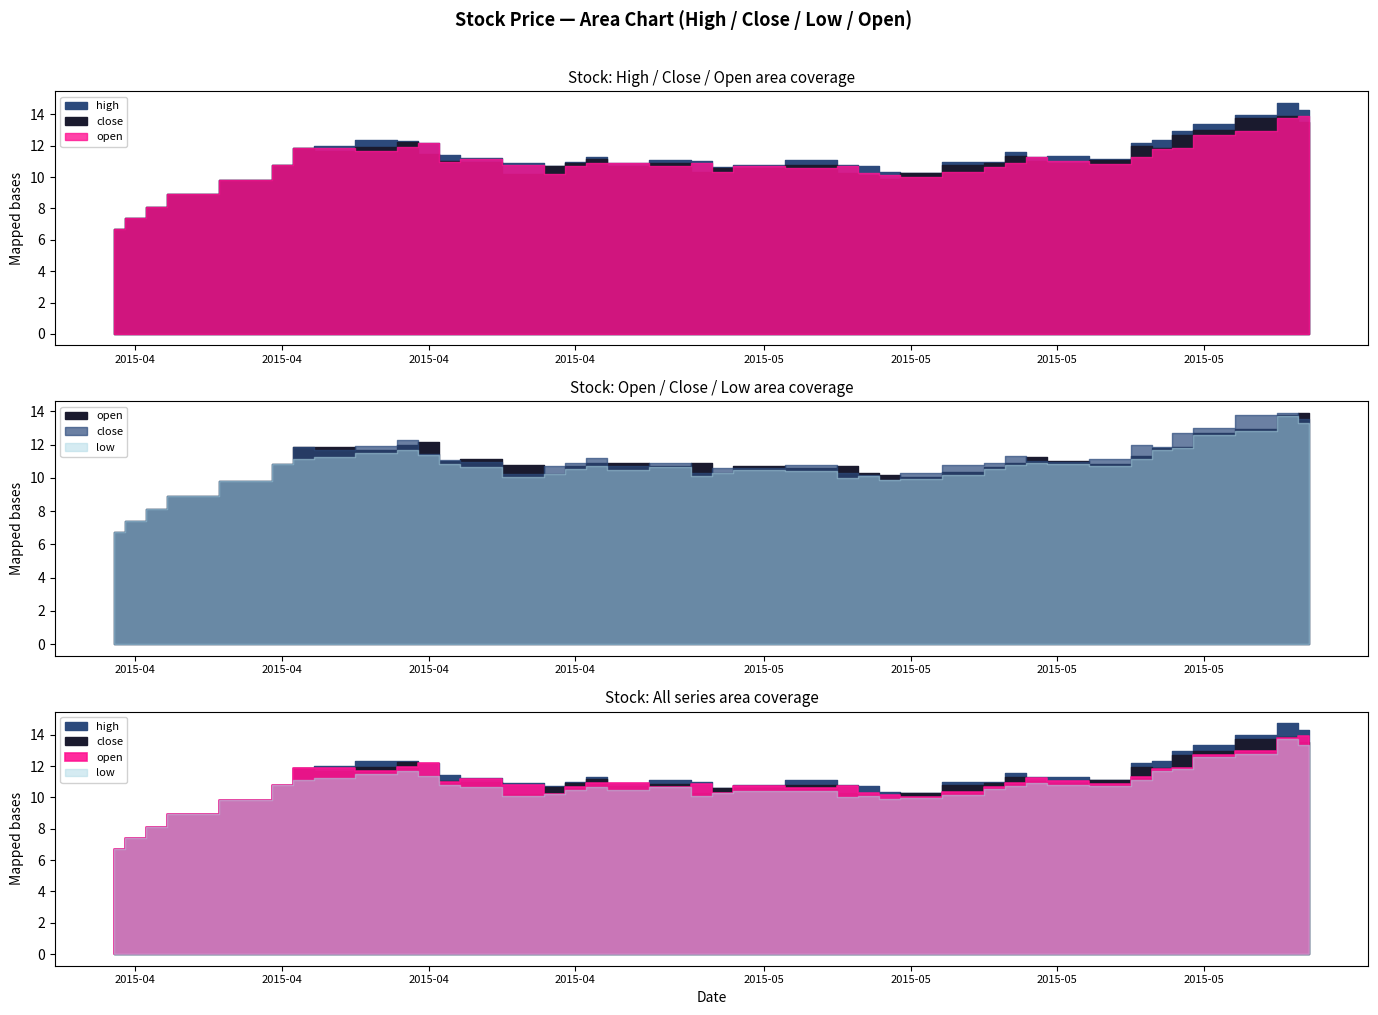

Which series has the largest range (max minus min)?

high